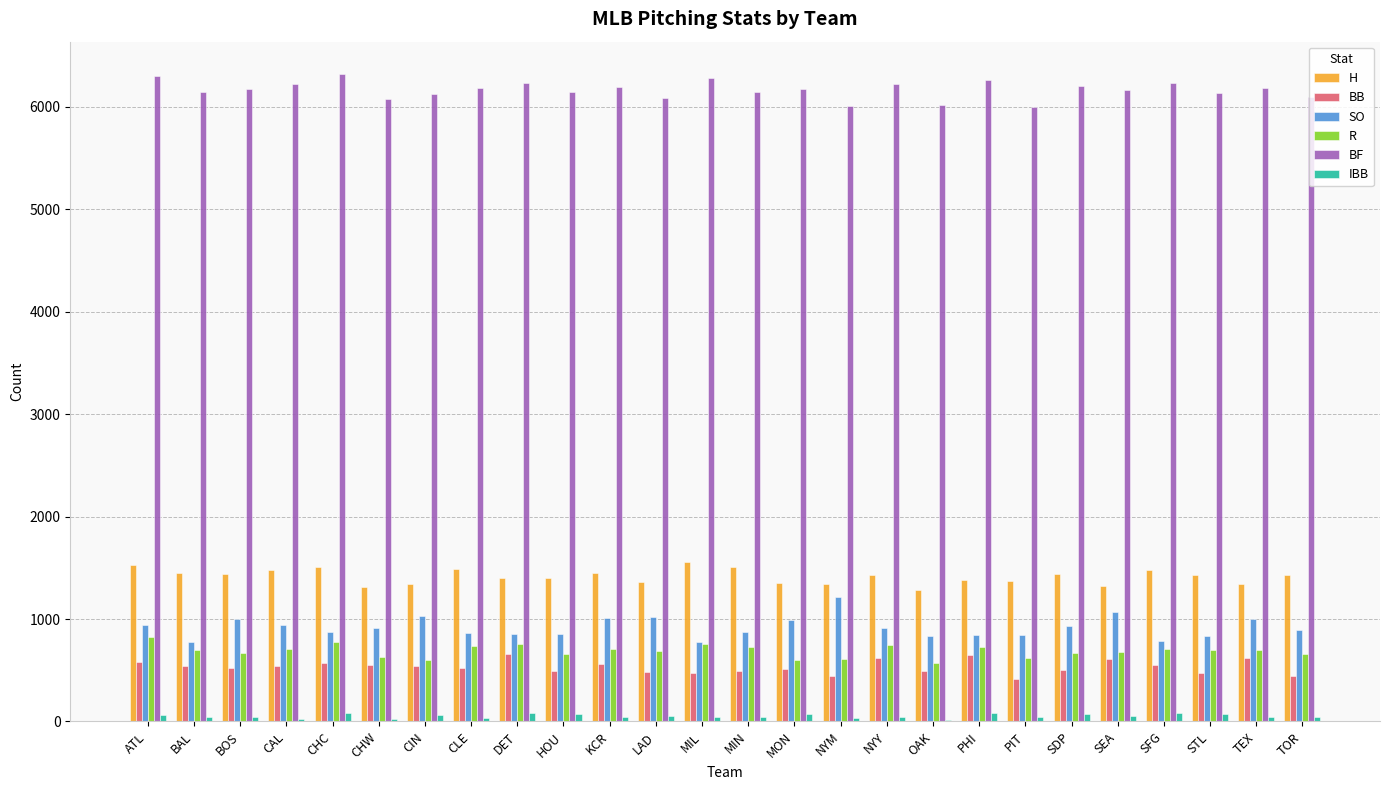

Count the number of data series in this chart.

6